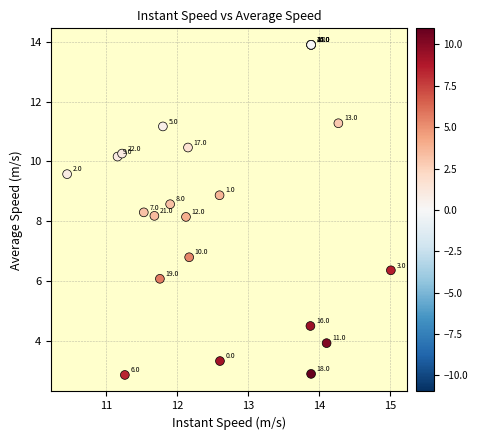

What Y value in the scatter plot is closest to 8?

8.2